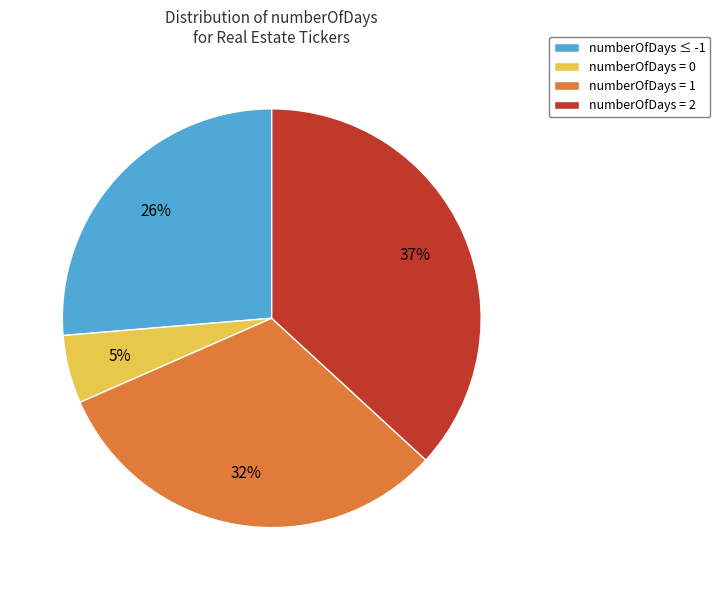

To the nearest percent, what is the average slice percentage?

25%